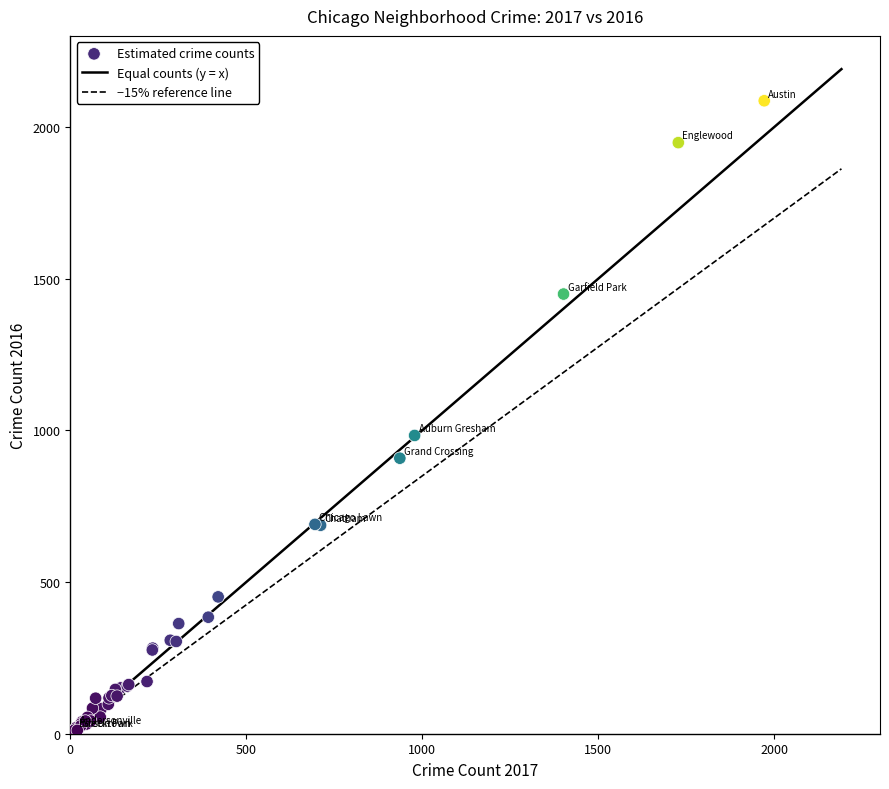

What Y value in the scatter plot is closest to 1048?

983